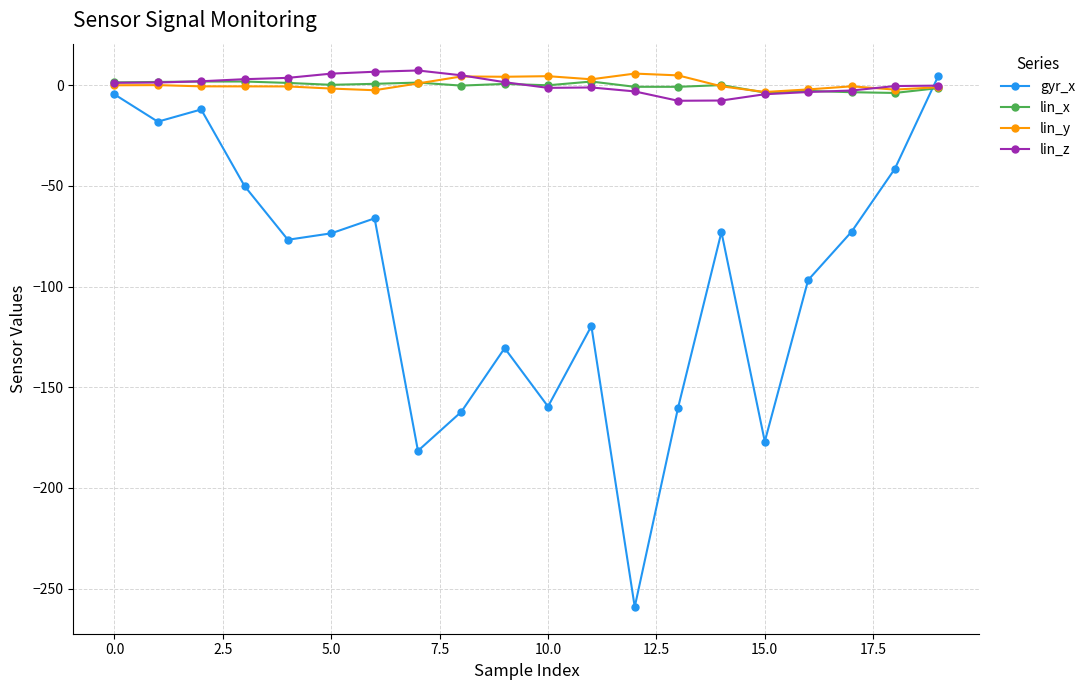

Which series has the largest range (max minus min)?

gyr_x